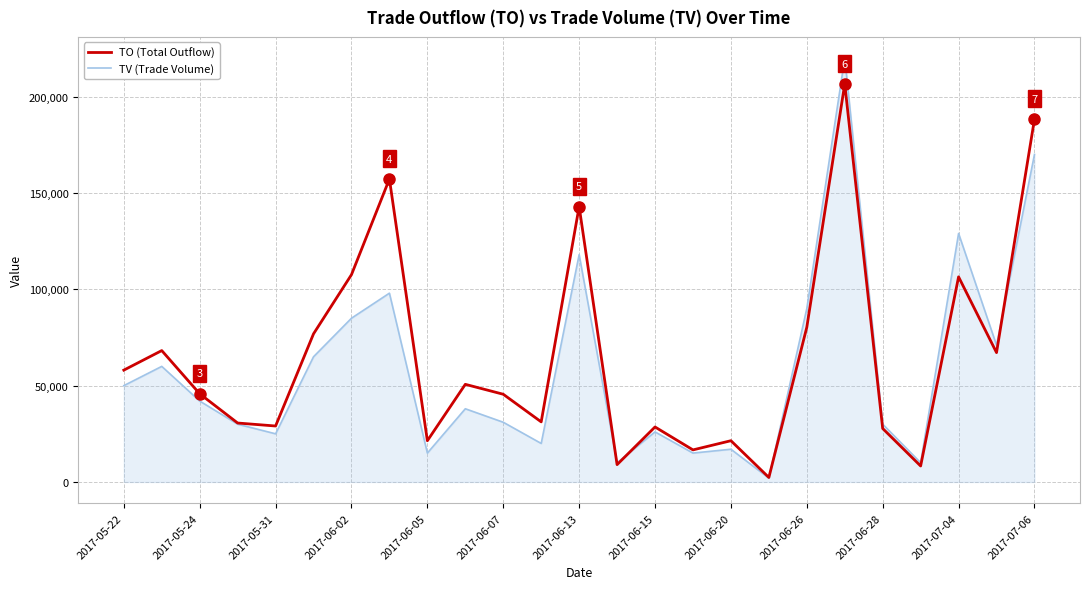

True or false: TV (Trade Volume) has more than 0 points higher than both neighbors.

True